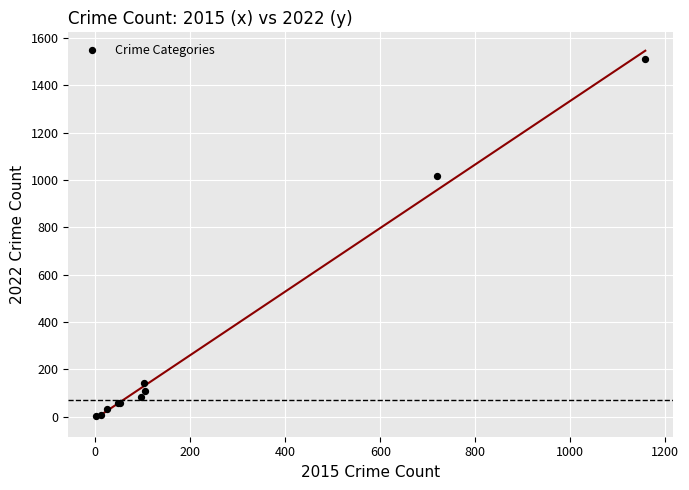

What Y value in the scatter plot is closest to 758?

1016